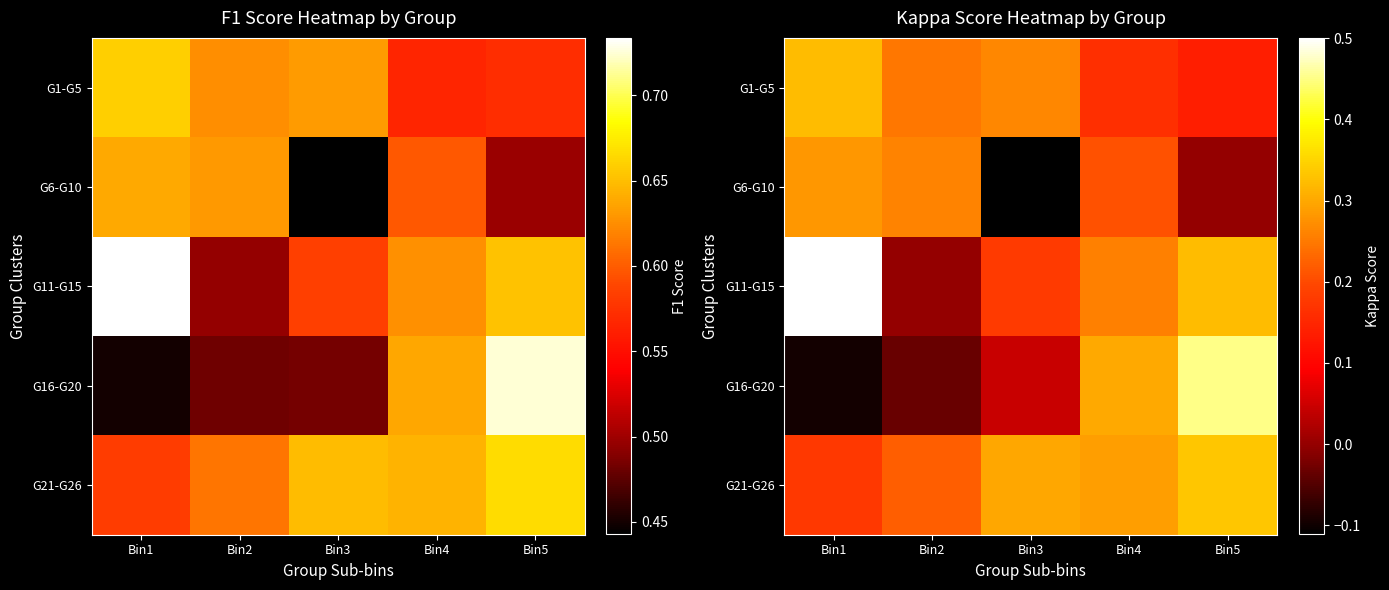

What is the difference between the G1-G5 values at Bin1 and Bin5?

0.2